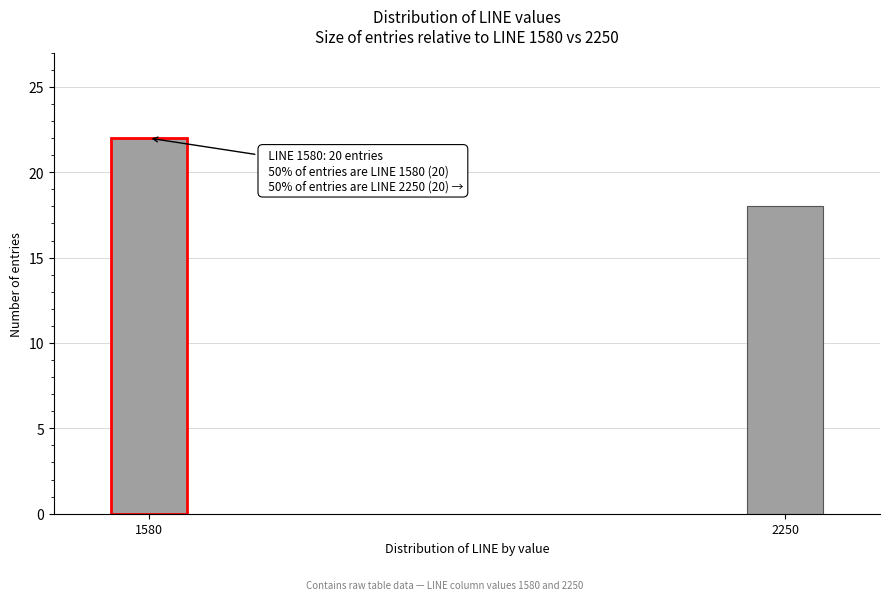

Reading right to left, transcribe all the data shown in this chart.

2250=18	1580=22